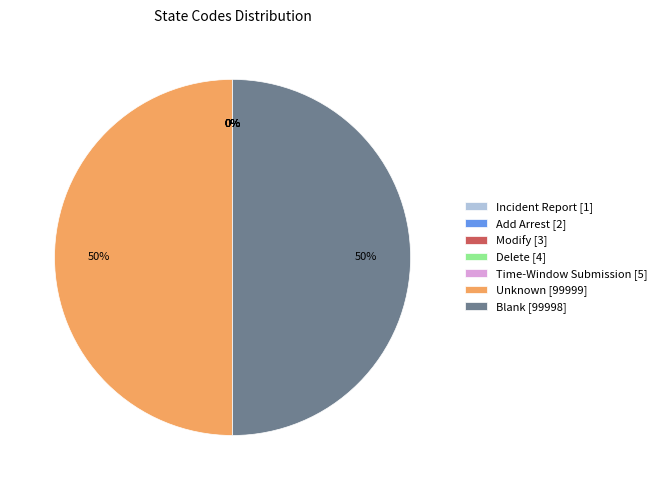

Is it true that Unknown [99999] is 38% of the pie?

False